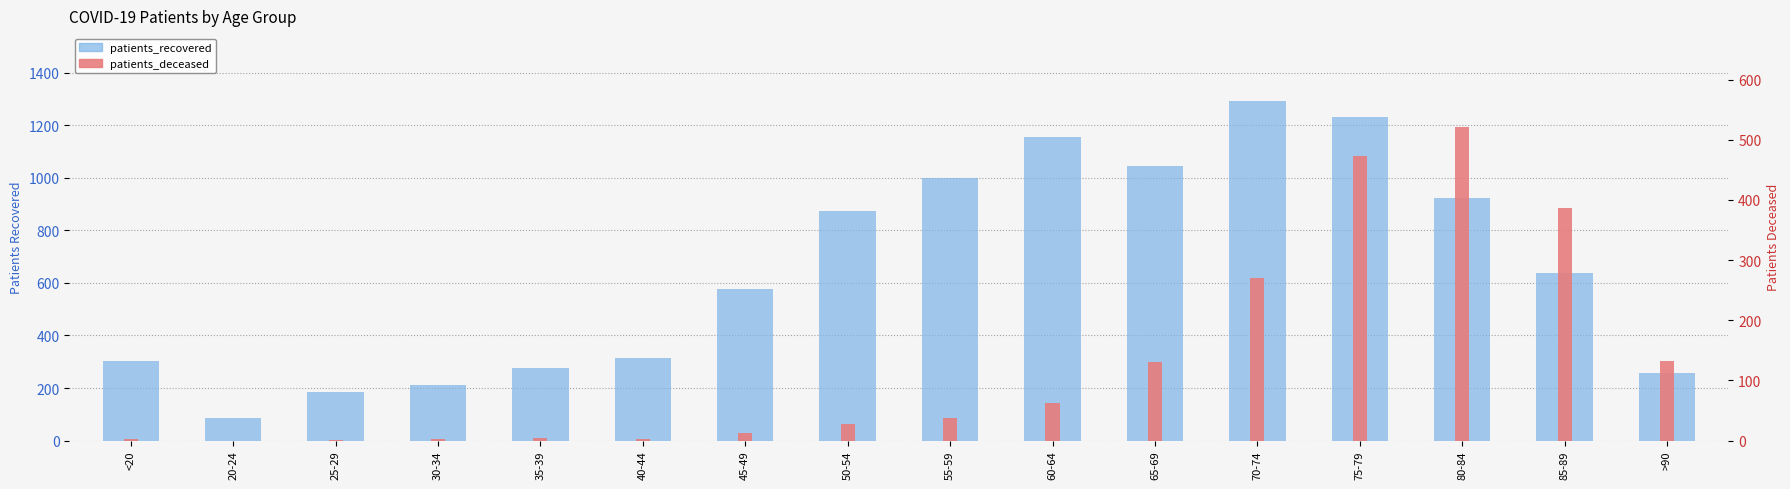

At 75-79, list the series in order from smallest to largest.

patients_deceased, patients_recovered